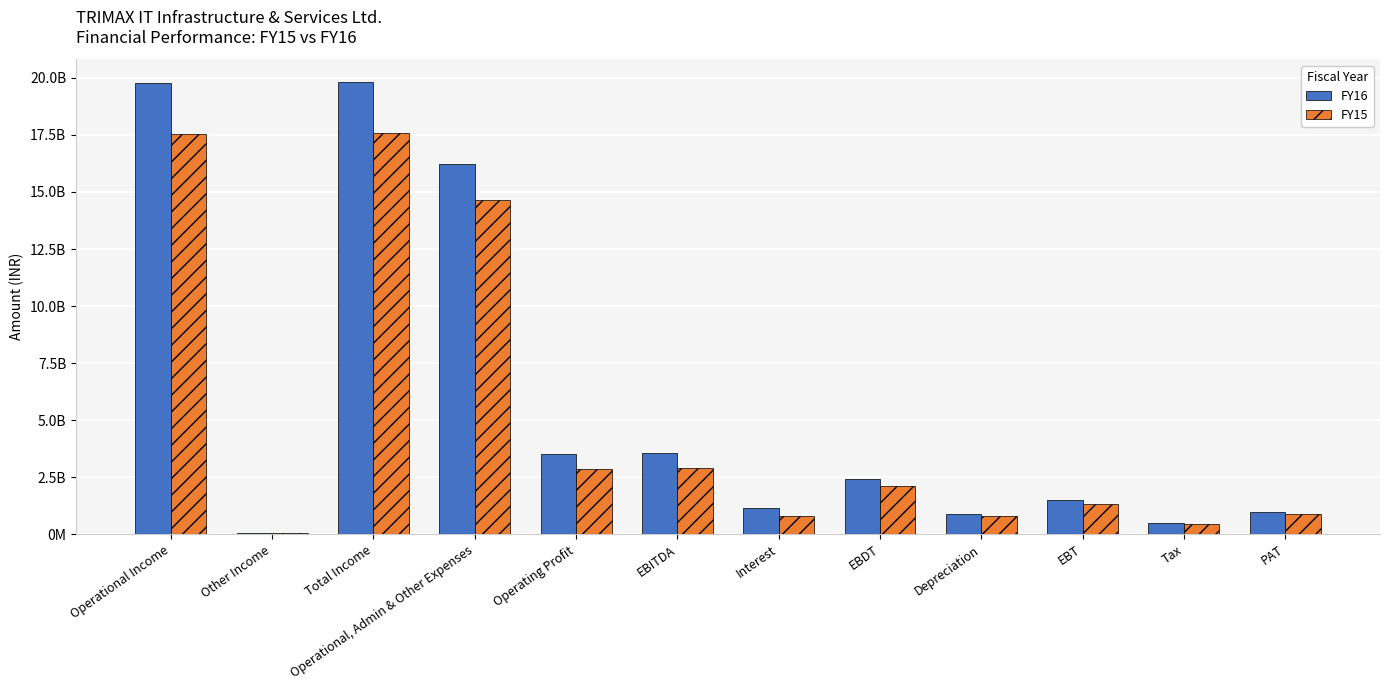

The value of FY15 at EBT is 1924414951. True or false?

False